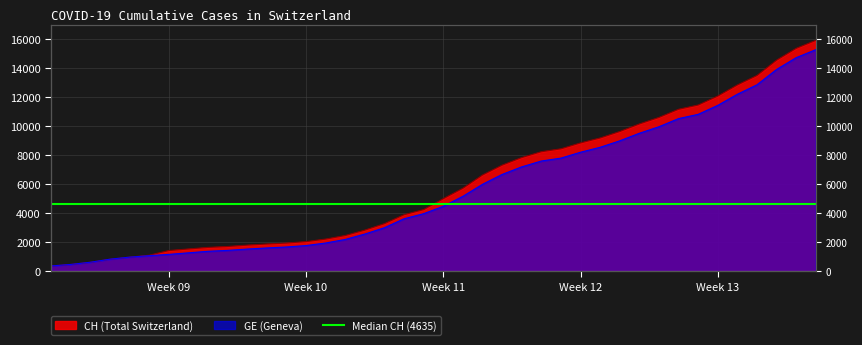

List the series in order of their peak value, lowest first.

GE, CH